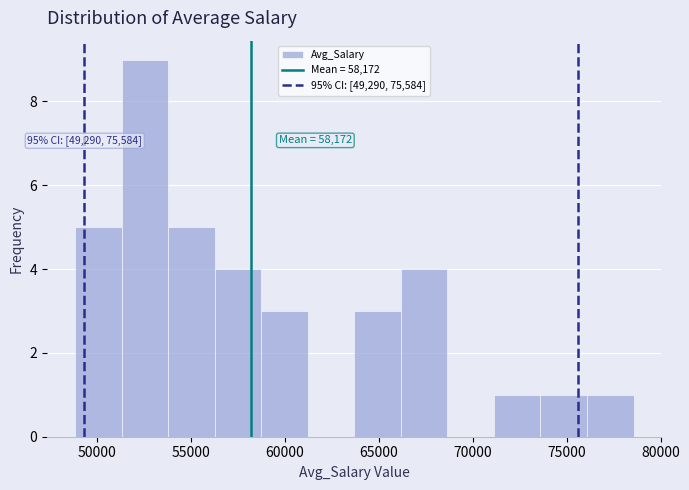

Over which range of the x-axis is the bar tallest?

51500 to 54000